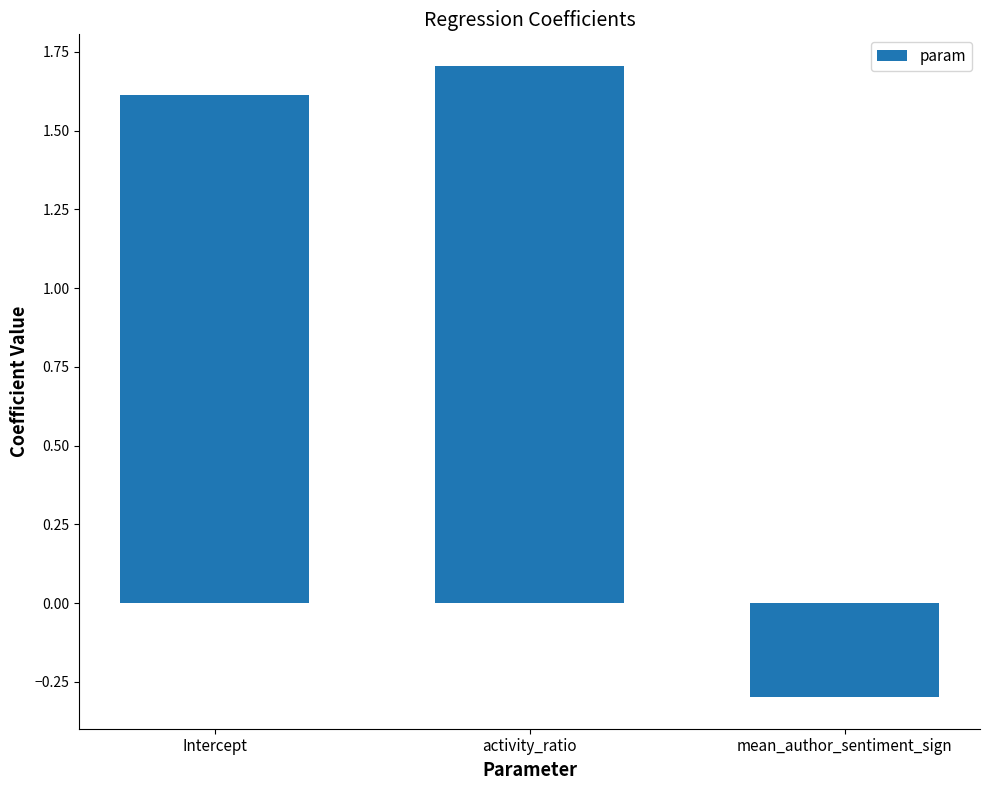

What is the minimum value shown in the chart?

-0.3